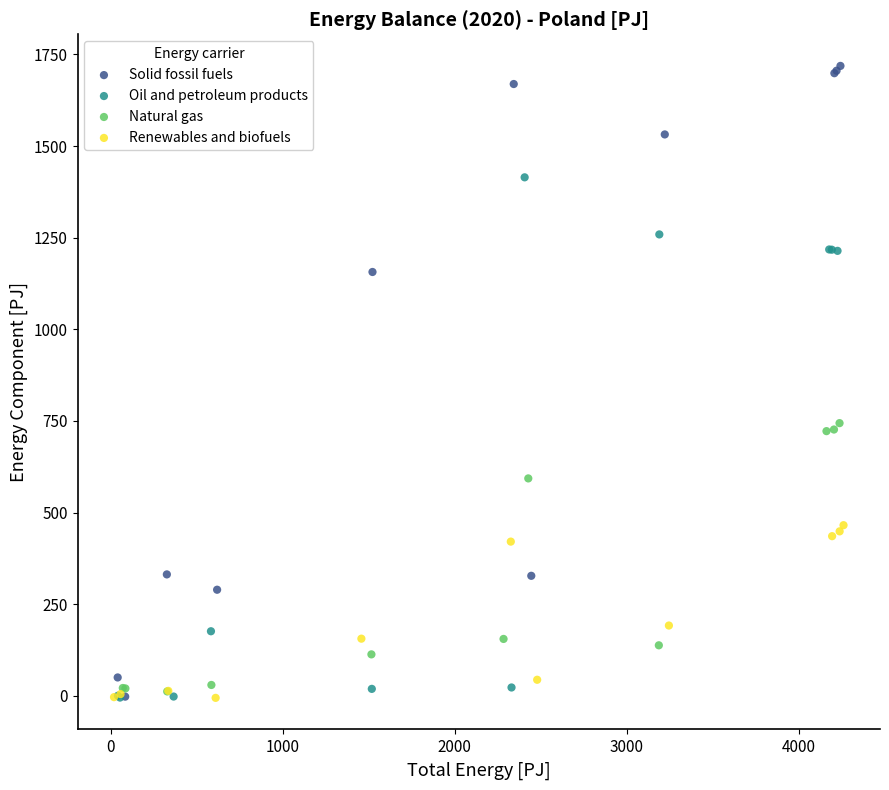

Which series has the widest spread of Y values?

Solid fossil fuels